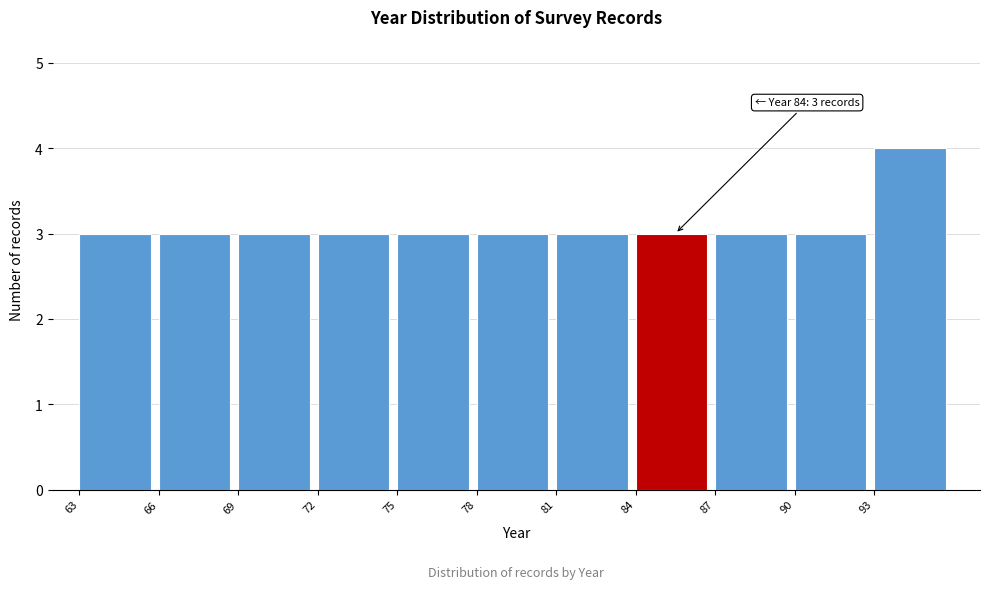

Which range on the x-axis has the tallest bar?

93 to 96